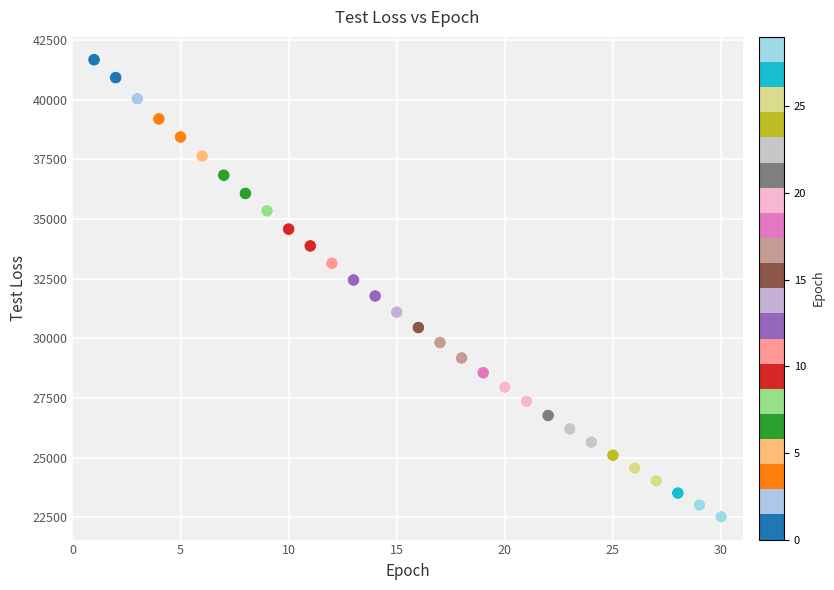

What is the range of X values (max minus min)?

29.0